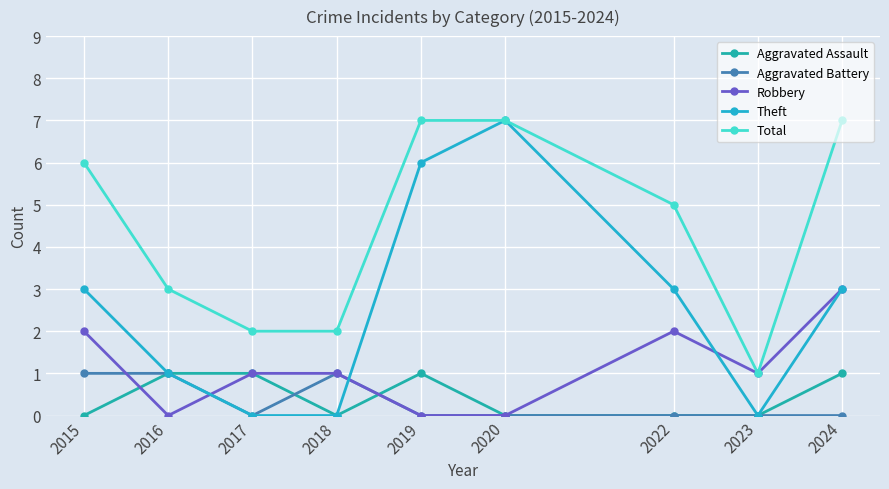

What is the average value of the Total series?

4